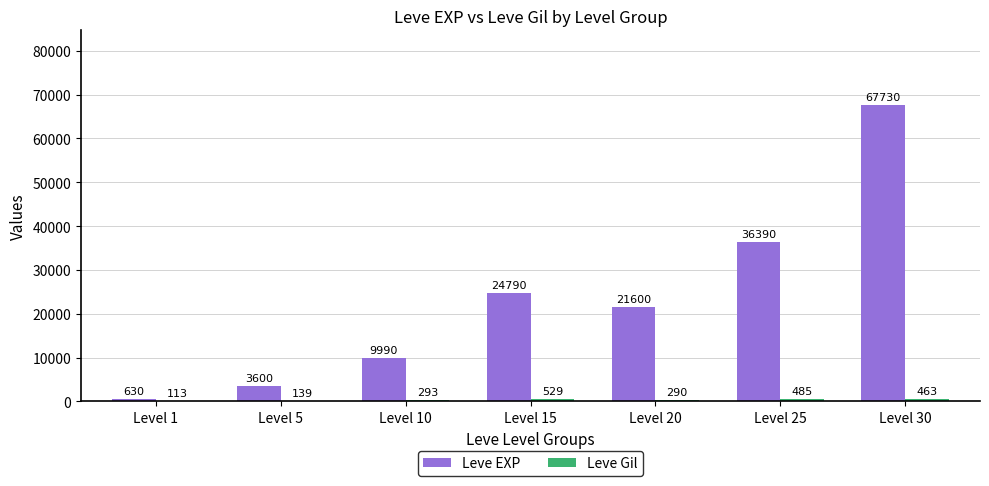

Where does the Leve EXP series first go above 21600?

Level 15